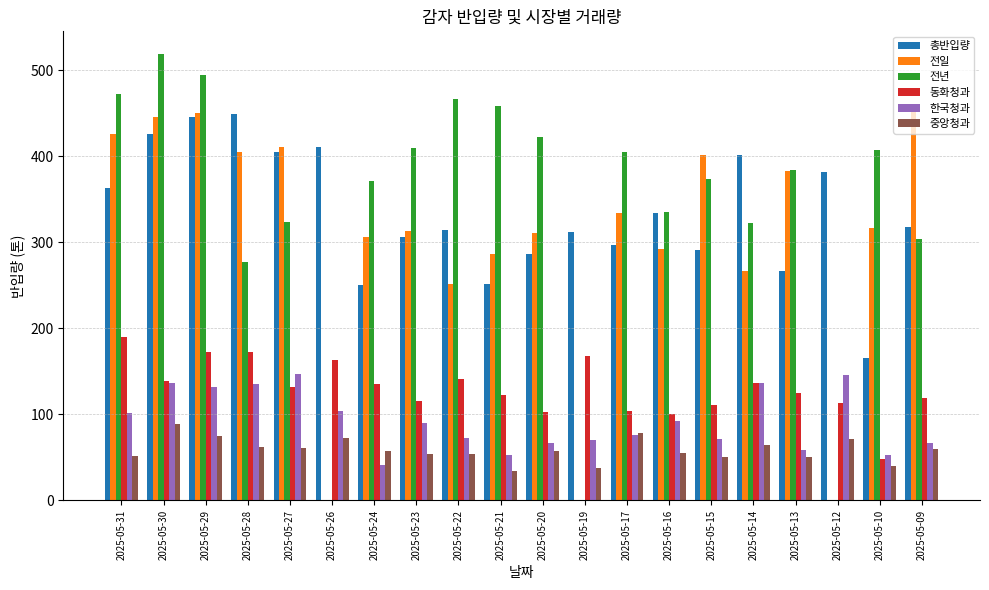

Is it true that 중앙청과 equals 22 at 2025-05-15?

False